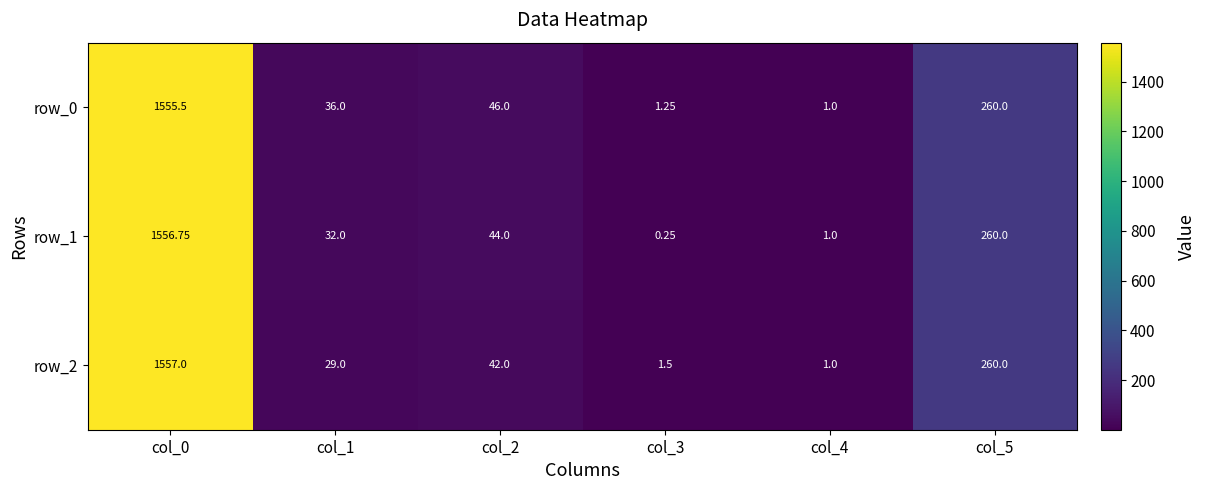

The row_2 series shows 7.0 at col_1. True or false?

False